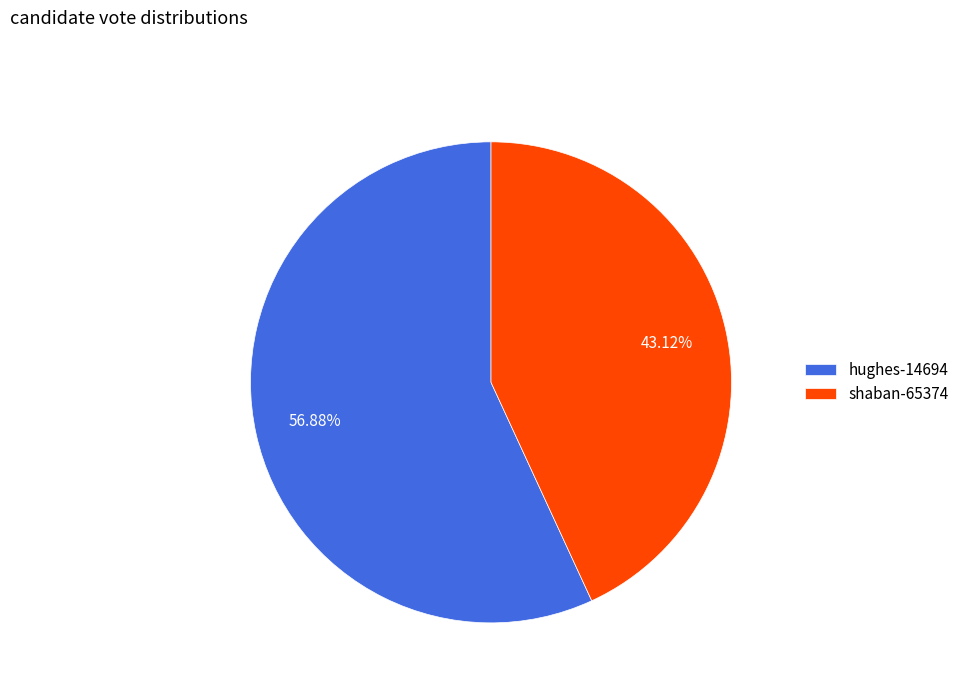

Combined, do hughes-14694 and shaban-65374 account for over 50%?

Yes